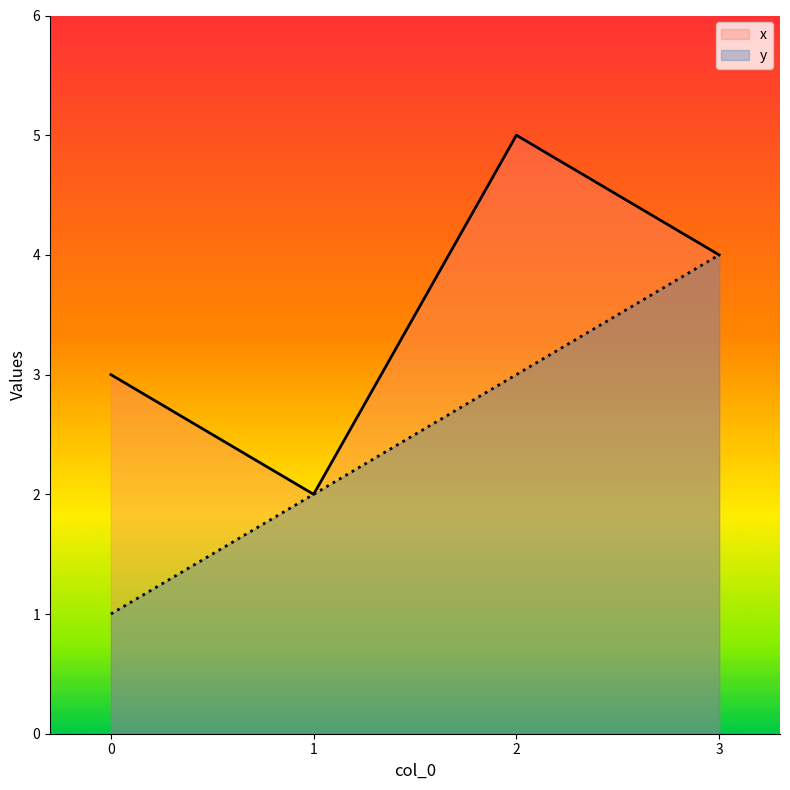

Which series has the largest range (max minus min)?

x